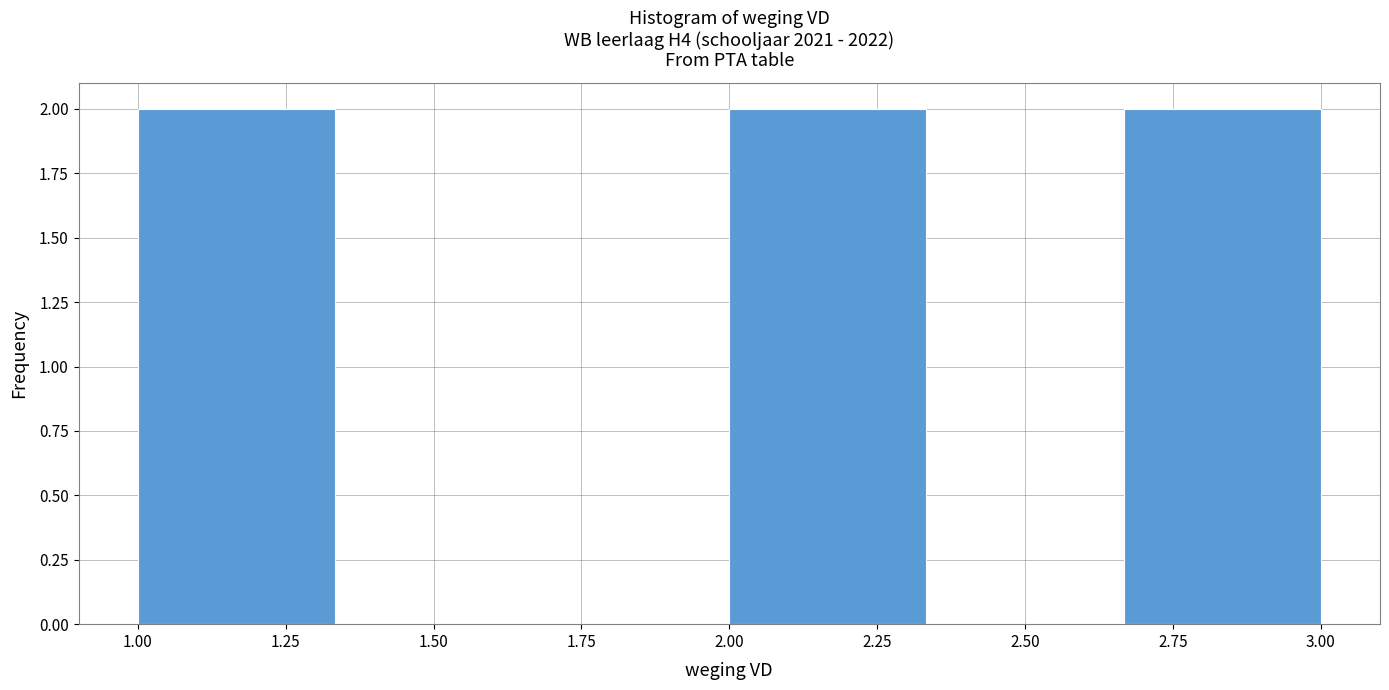

What is the height of the bar covering 1.00 to 1.35 on the x-axis? Neither the bar edges nor the heights are printed on the chart, so give them approximately, as read against the axes.

2